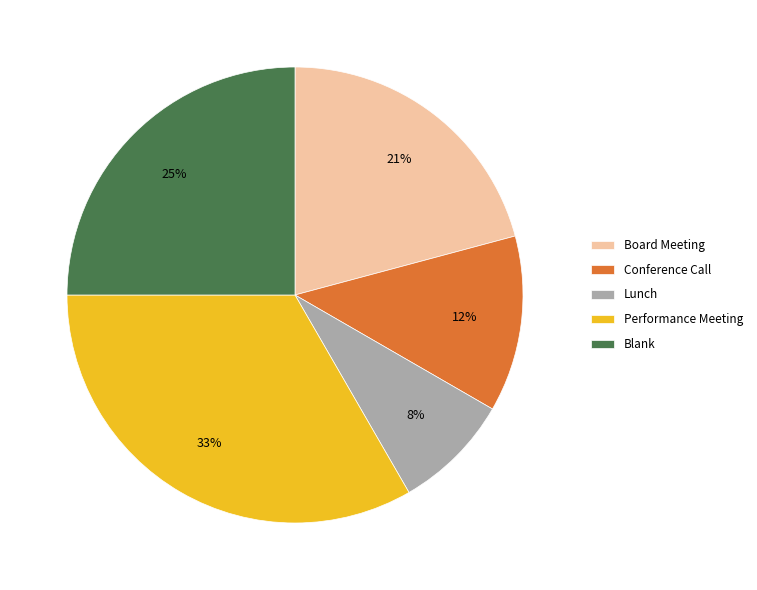

To the nearest percent, what is the difference between the Performance Meeting and Lunch slice percentages?

25%